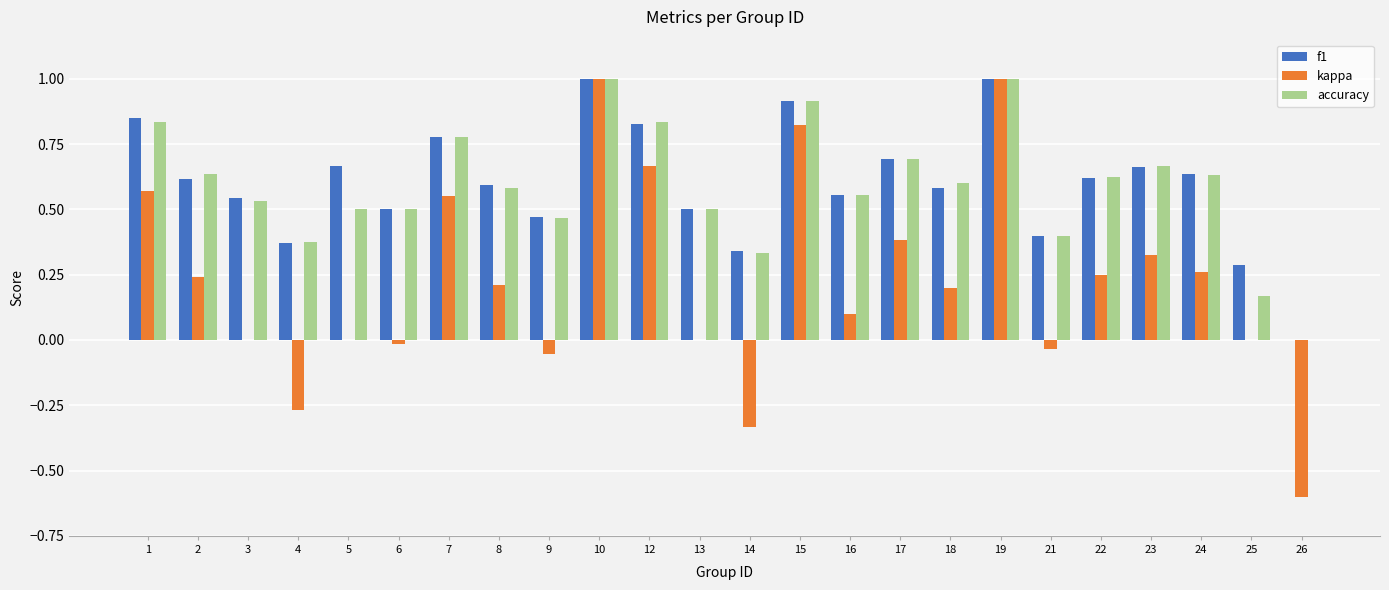

How many distinct data groups are displayed?

3